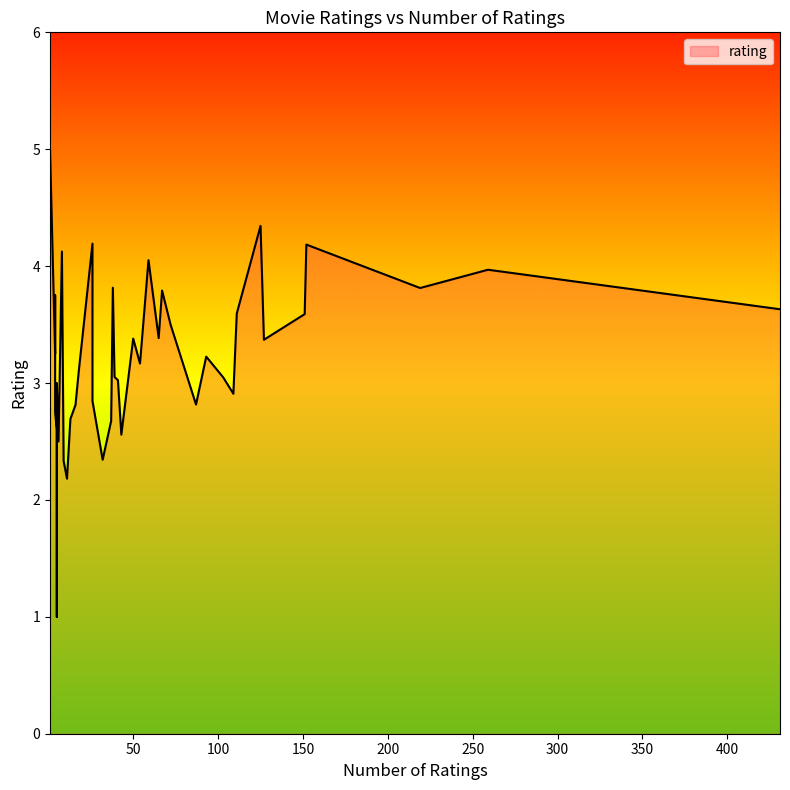

List the labels in order of value, largest first.

1, 125, 26, 152, 8, 59, 259, 38, 219, 67, 4, 431, 111, 151, 72, 65, 50, 127, 4, 93, 54, 18, 39, 103, 41, 5, 109, 26, 87, 16, 4, 13, 37, 5, 43, 6, 32, 9, 11, 5